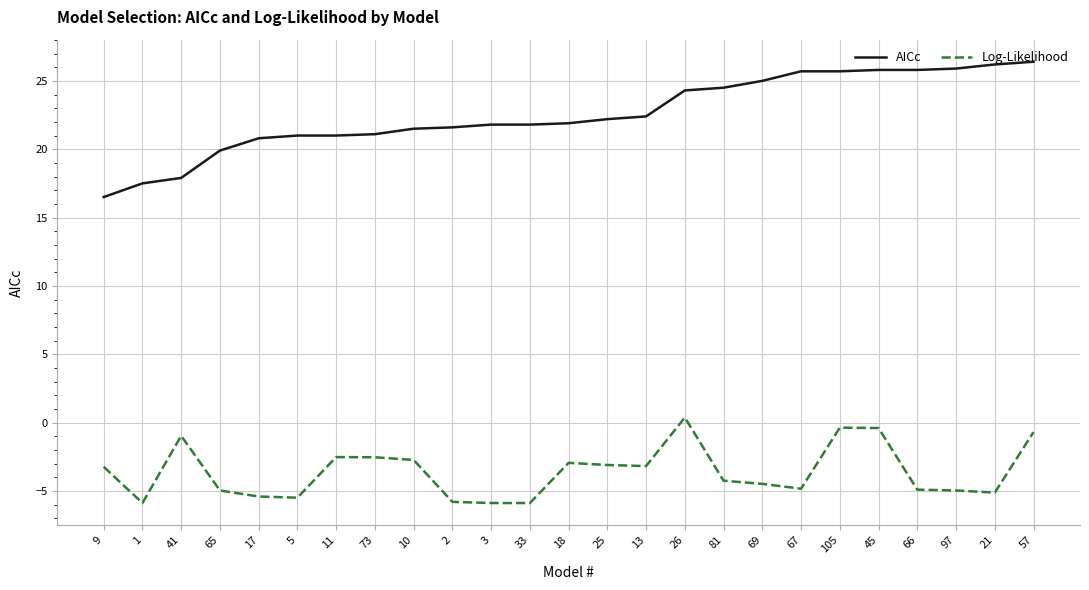

Rank the series by their maximum value, from highest to lowest.

AICc, Log-Likelihood